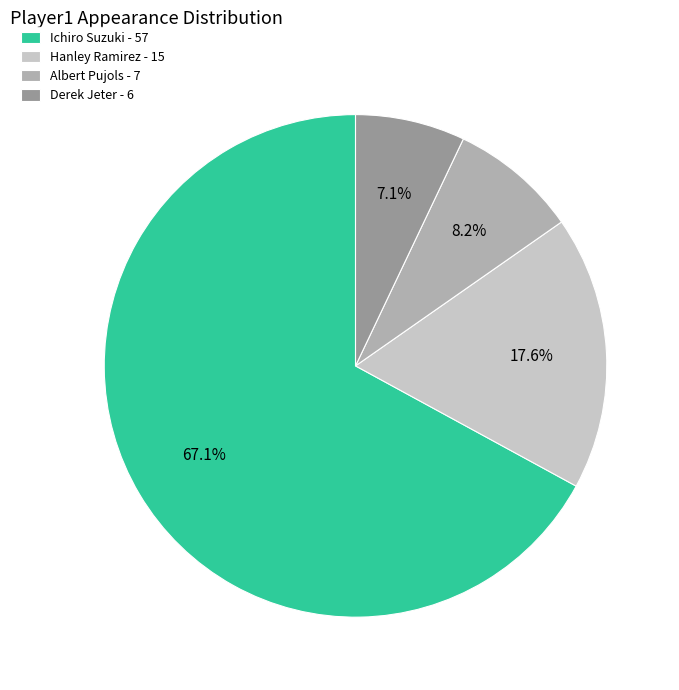

Between Albert Pujols - 7 and Derek Jeter - 6, which is larger?

Albert Pujols - 7